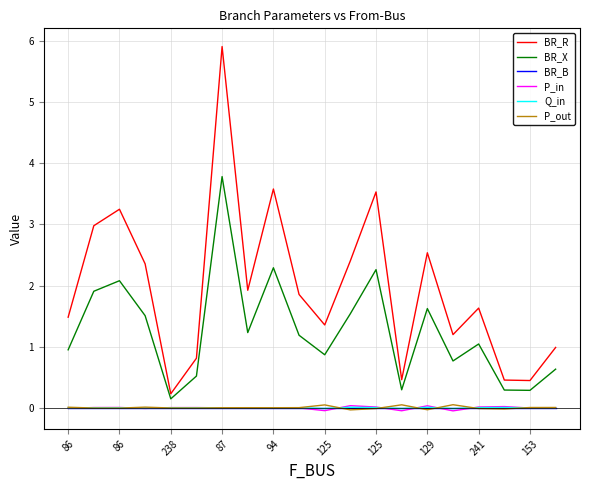

Which series has the widest spread of values?

BR_R